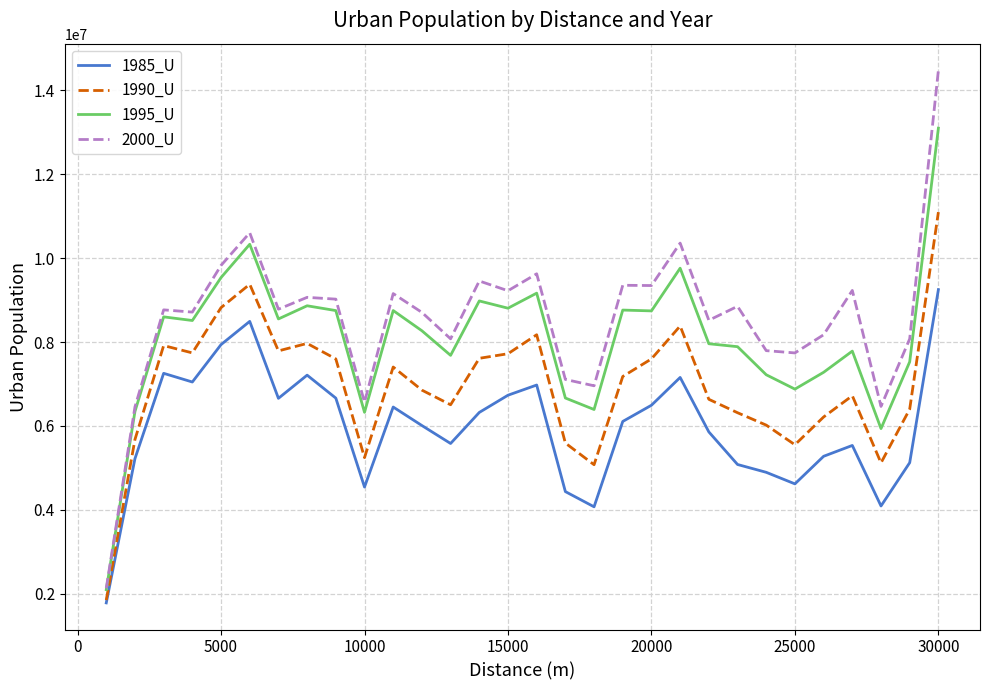

True or false: 1985_U and 2000_U cross at least once.

False